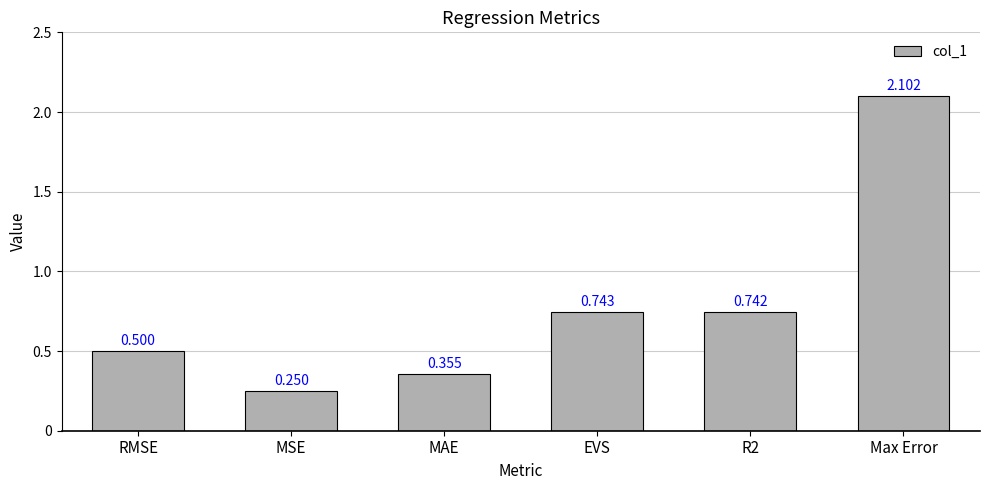

What is the greatest value displayed?

2.1